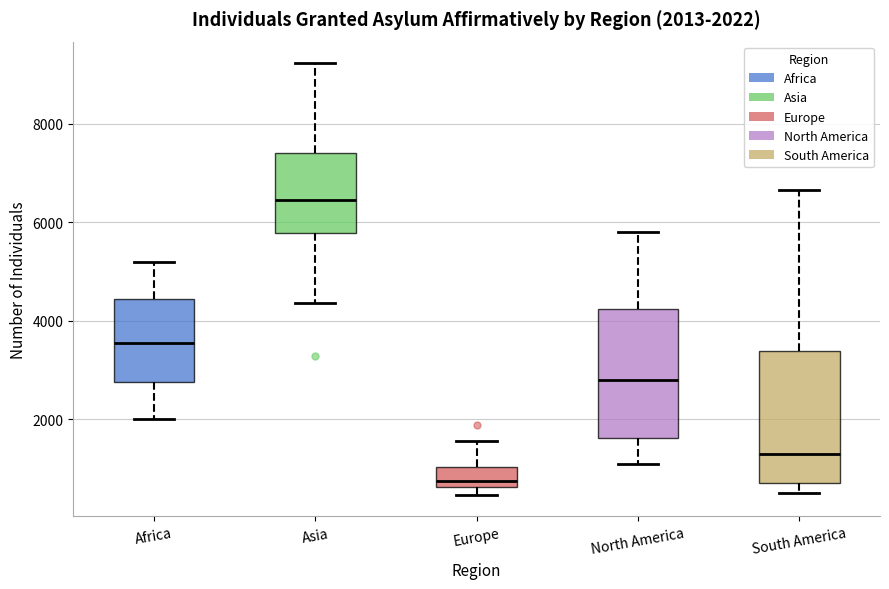

Which box's median line is the lowest?

Europe